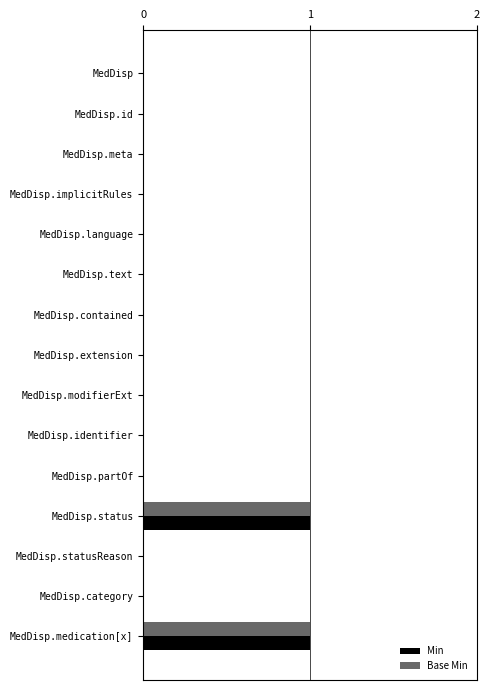

Is the value of Base Min at MedDisp.status greater than the value of Min at MedDisp.extension?

Yes